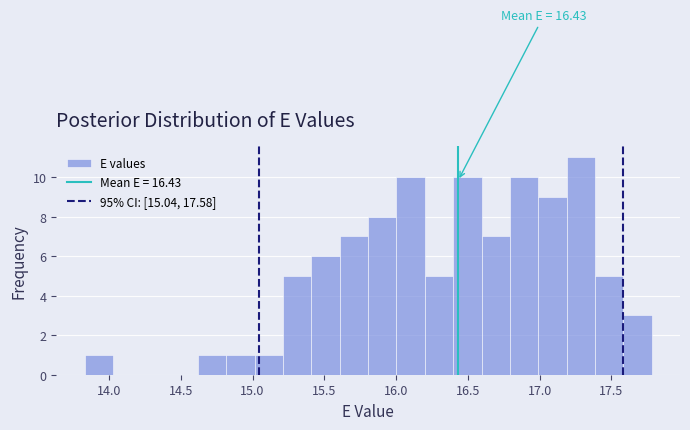

Read against the x-axis, roughly where is the centre of the tallest bar?

17.30